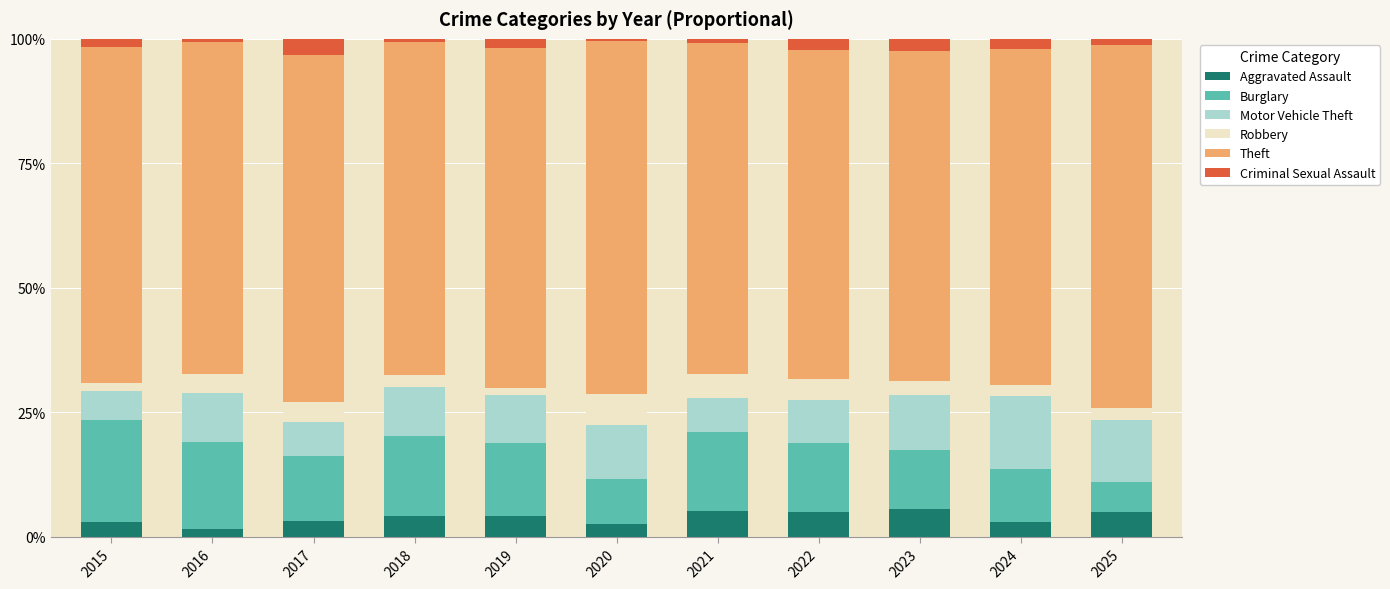

How many data points in Aggravated Assault are above 4?

6